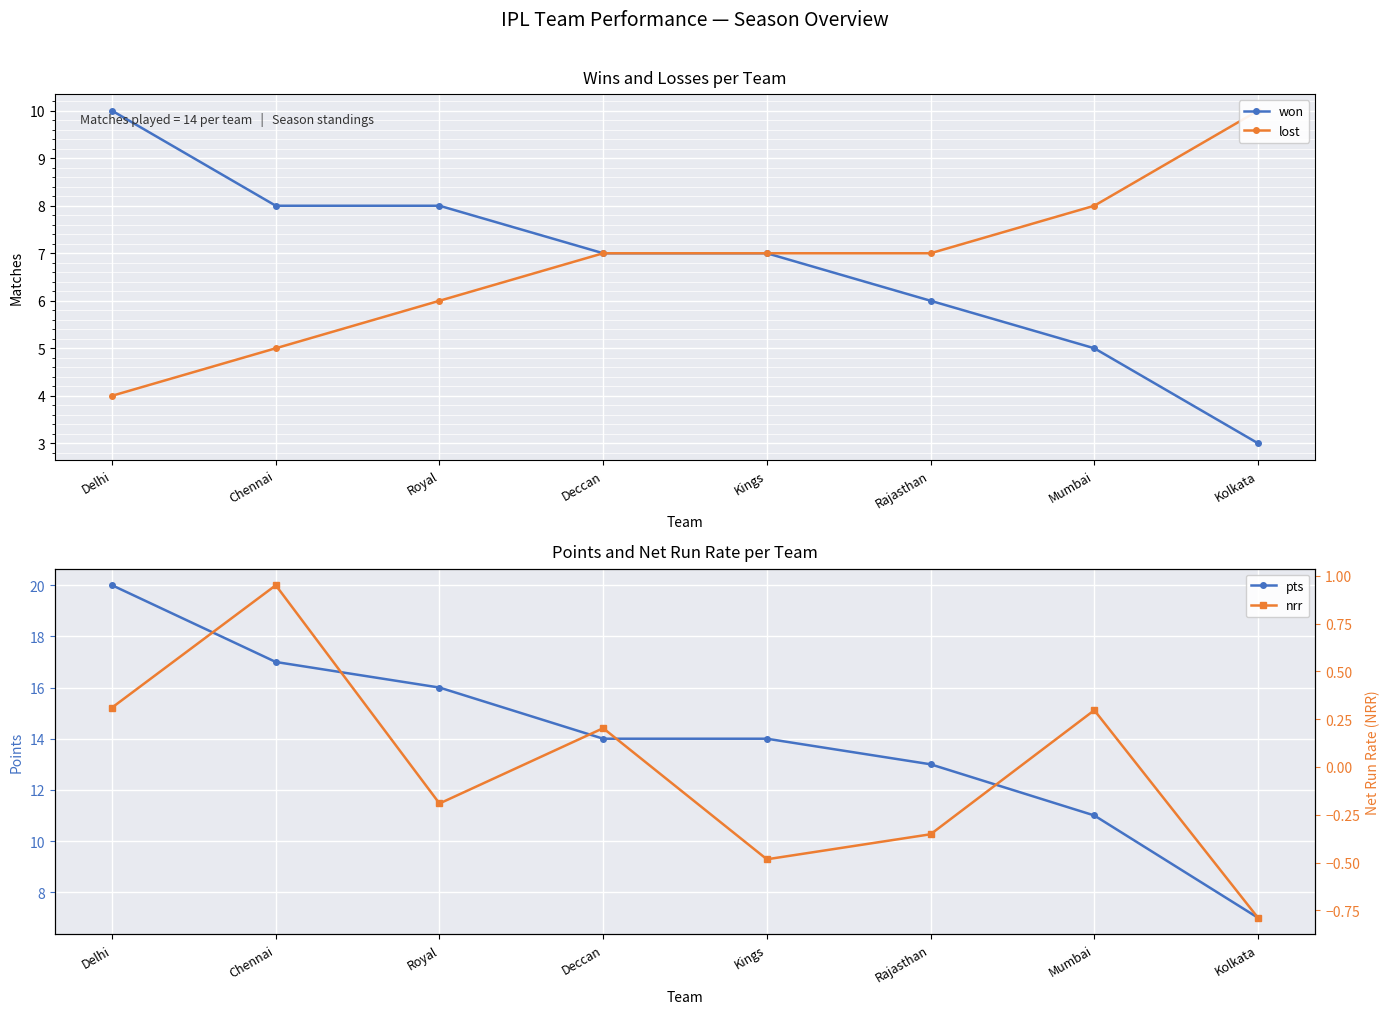

Which series has the widest spread of values?

pts